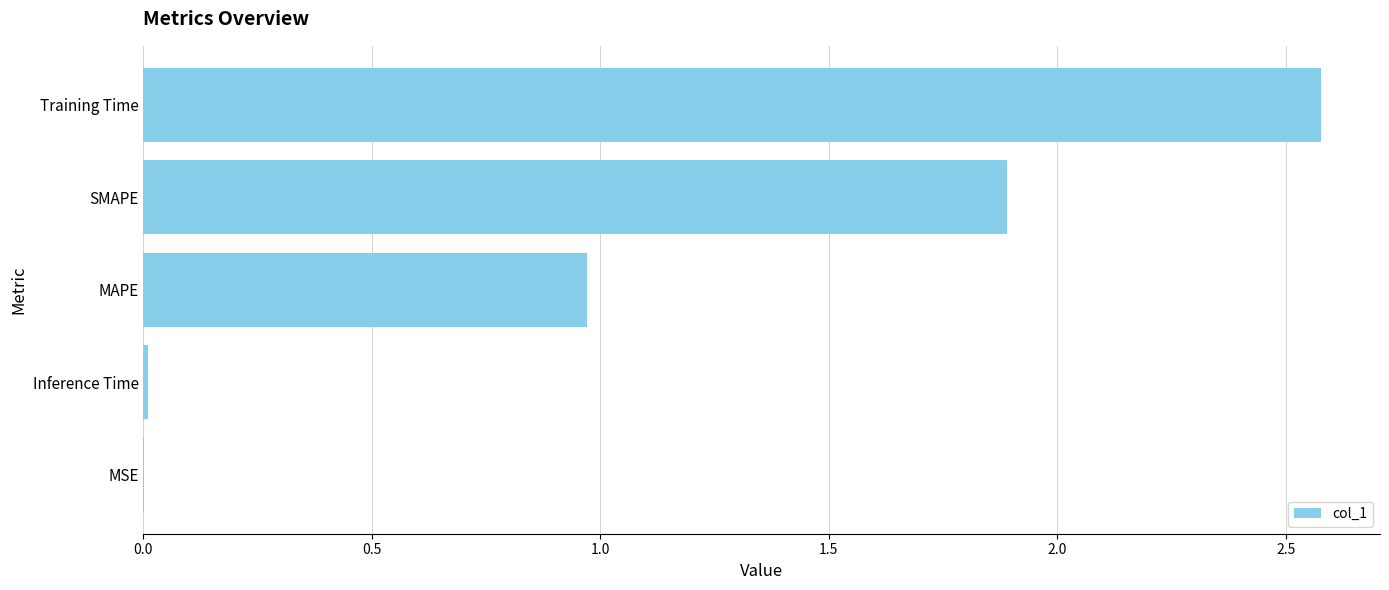

True or false: the data shows 0.0 at Inference Time.

True